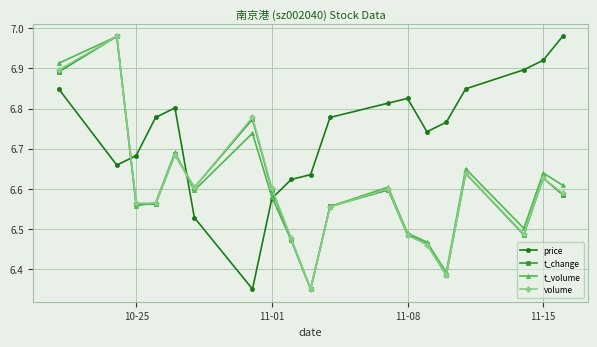

True or false: price has more than 0 interior local peaks.

True